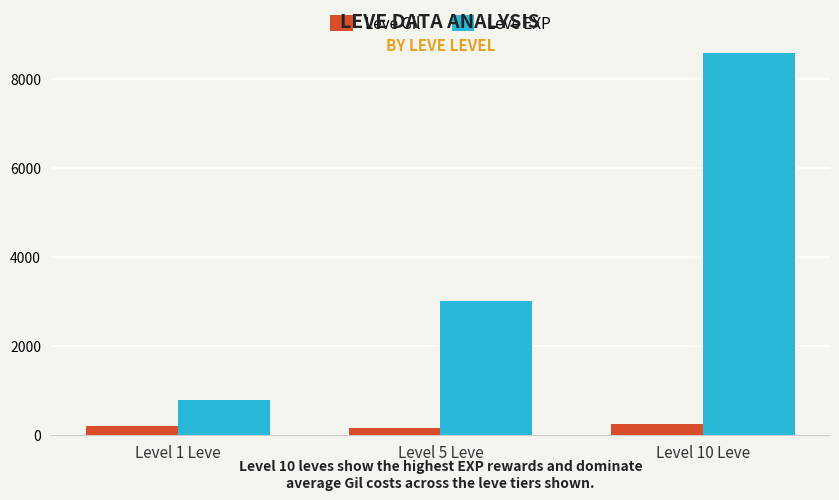

Which series has the largest range (max minus min)?

Leve EXP